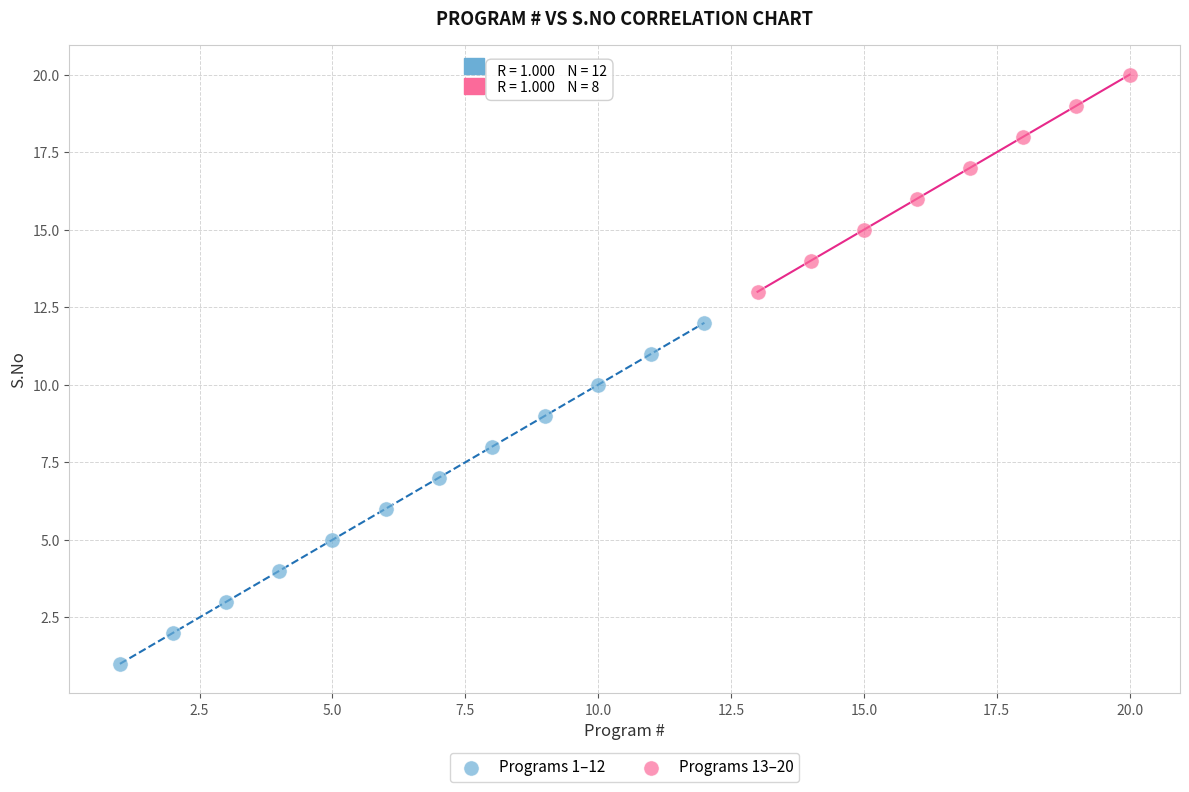

Which series has the largest Y range (max minus min)?

Programs 1–12